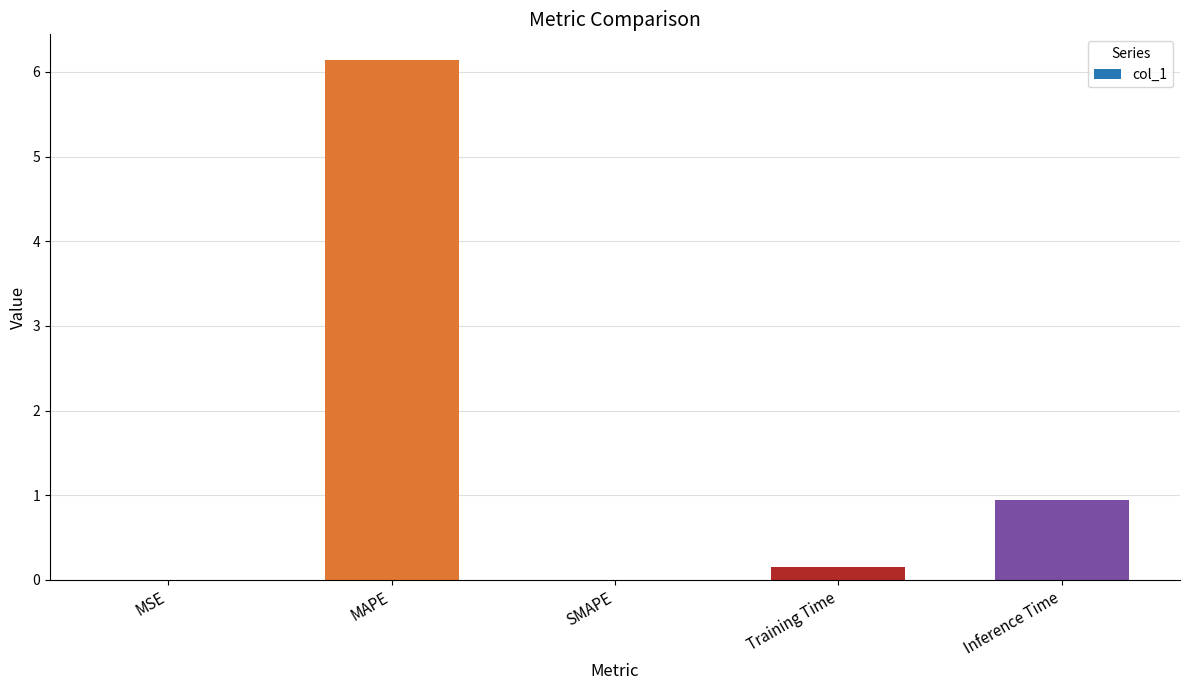

What is the approximate value at MAPE?

6.1